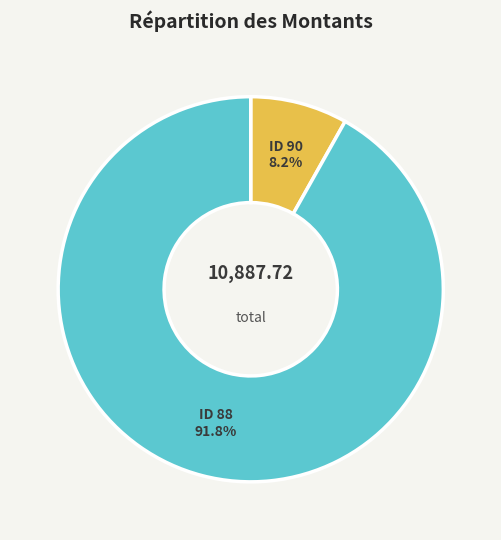

Is there a majority slice in this chart?

Yes